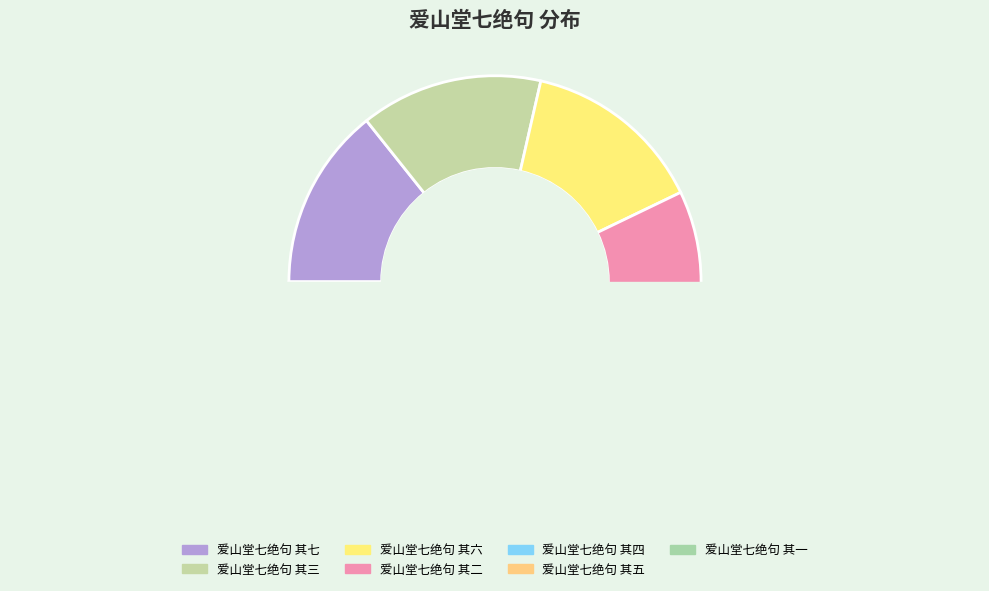

What is the total percentage of 爱山堂七绝句 其三 and 爱山堂七绝句 其五?

28.6%